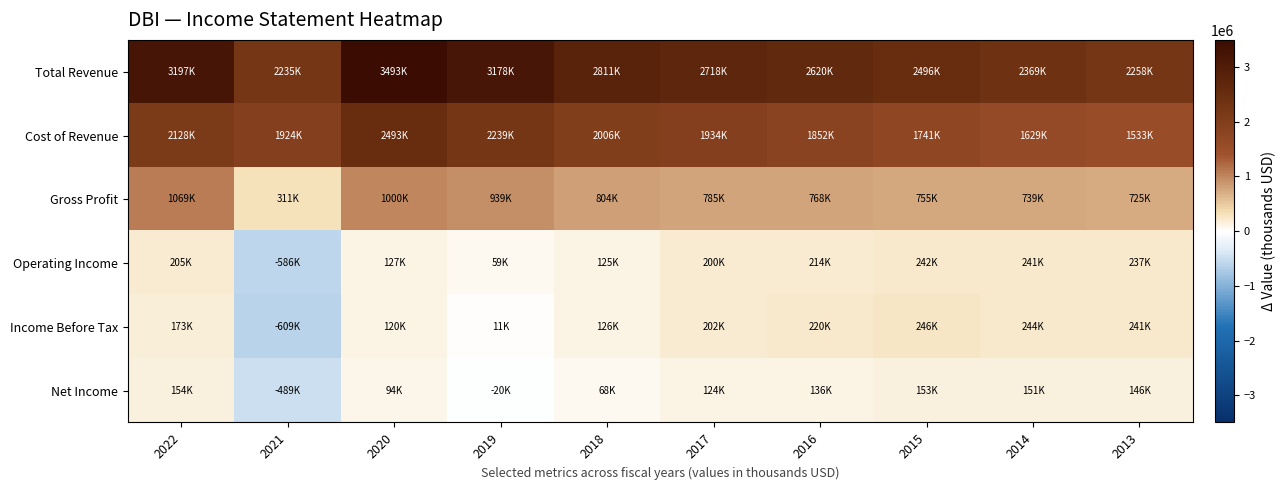

How many categories are shown in the chart?

10